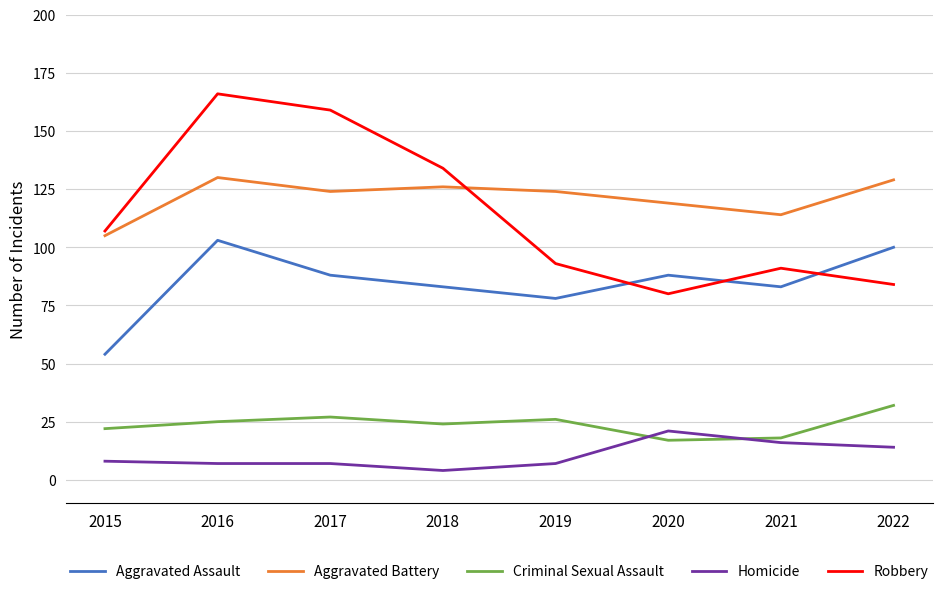

Which series has the widest spread of values?

Robbery